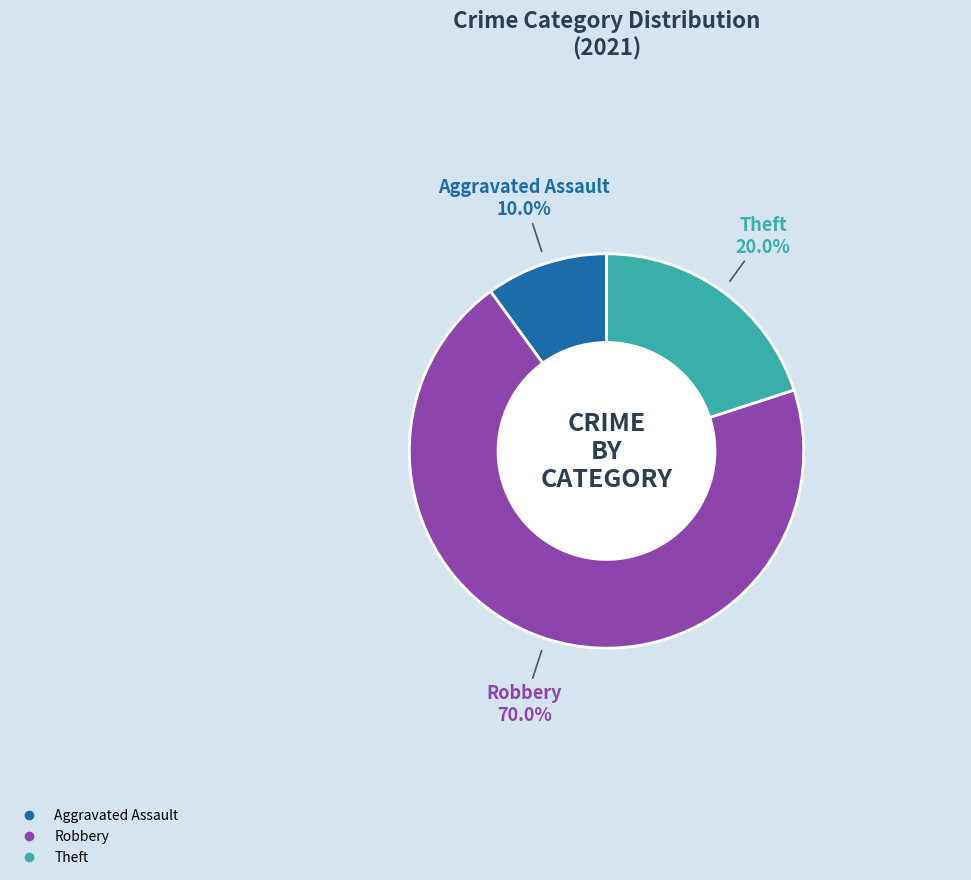

Is there any slice that represents more than half of the pie?

Yes